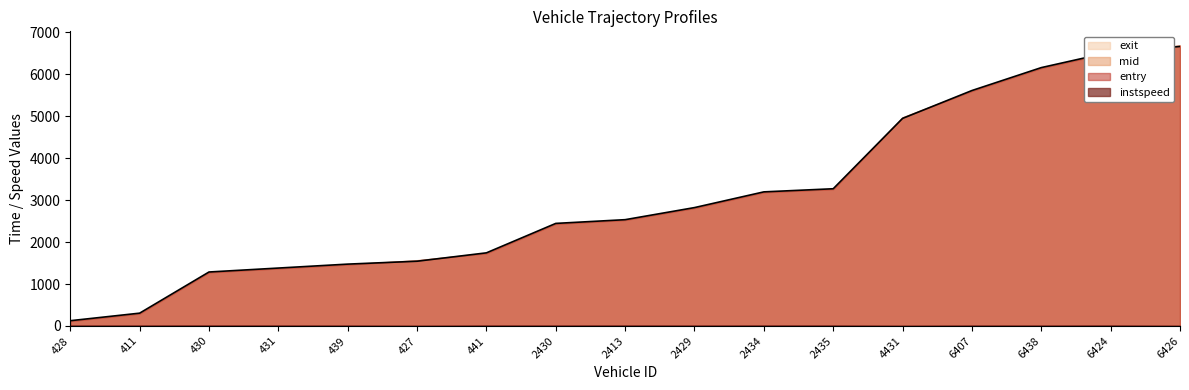

Which series has the widest spread of values?

mid